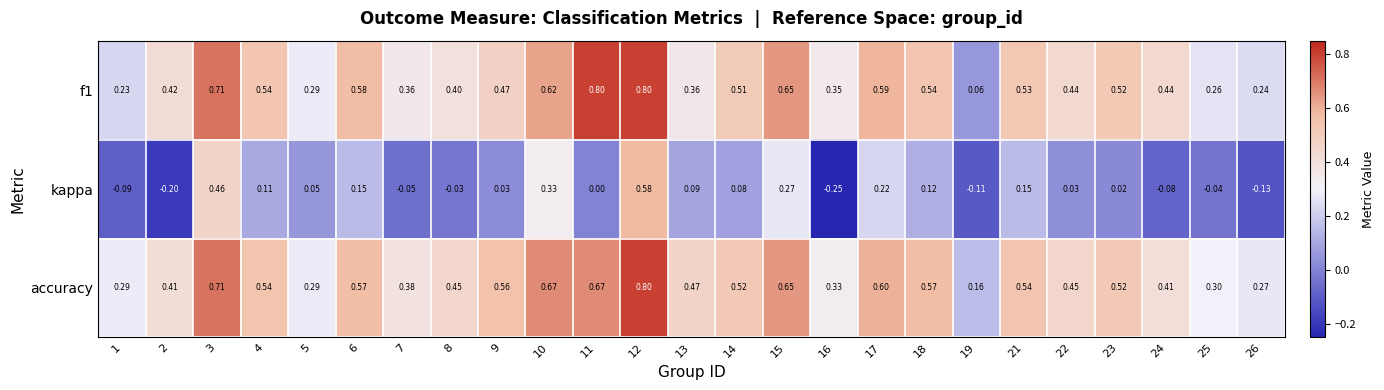

Between 15 and 24, which series saw the biggest shift?

kappa